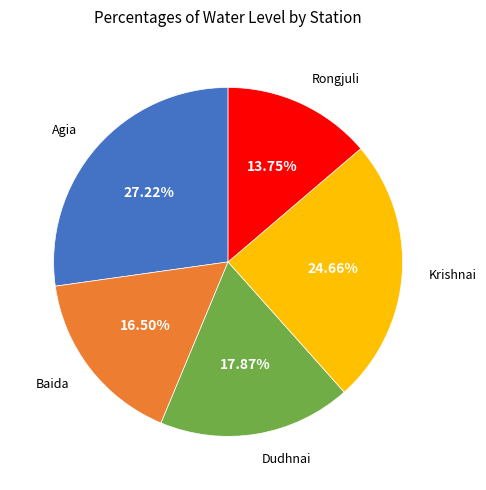

Is there any slice that represents more than half of the pie?

No